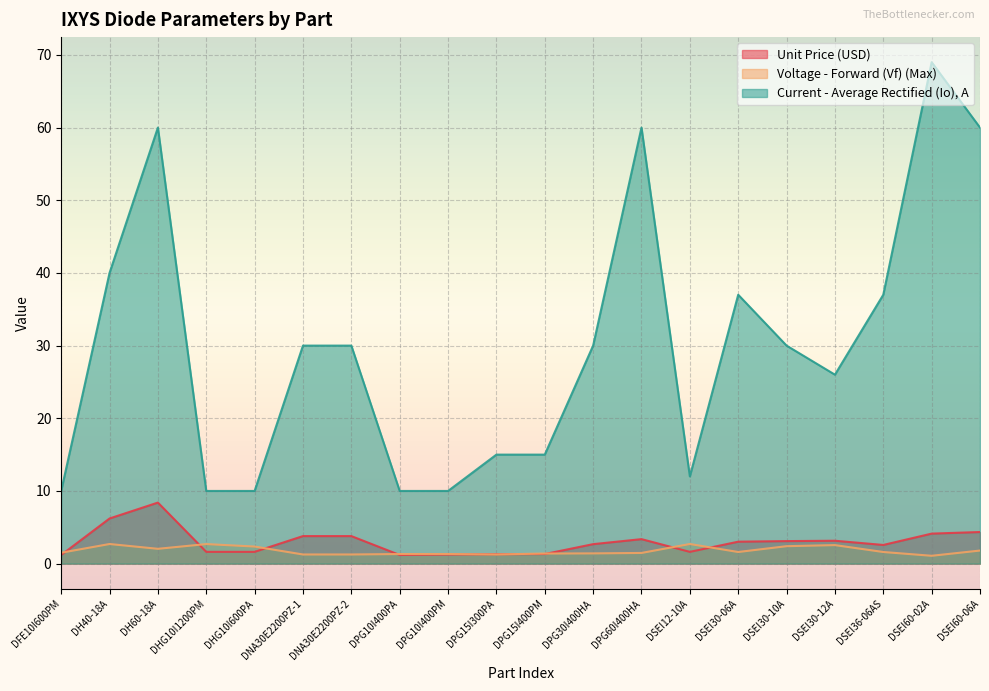

What are all the series names shown in the legend?

Unit Price (USD), Voltage - Forward (Vf) (Max), Current - Average Rectified (Io), A